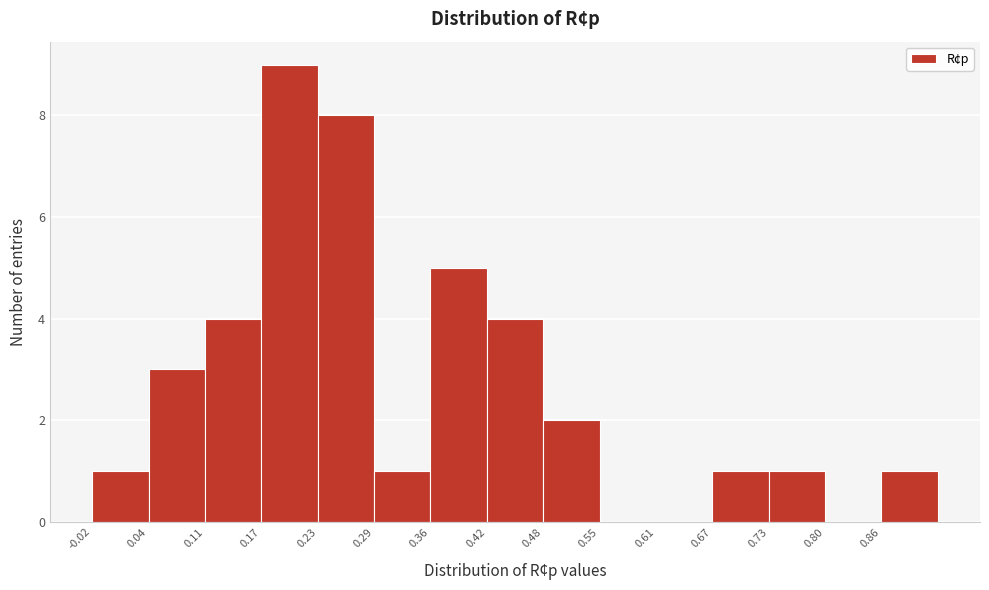

How tall is the bar that spans 0.36 to 0.42 on the x-axis? Neither the bar edges nor the heights are printed on the chart, so give them approximately, as read against the axes.

5